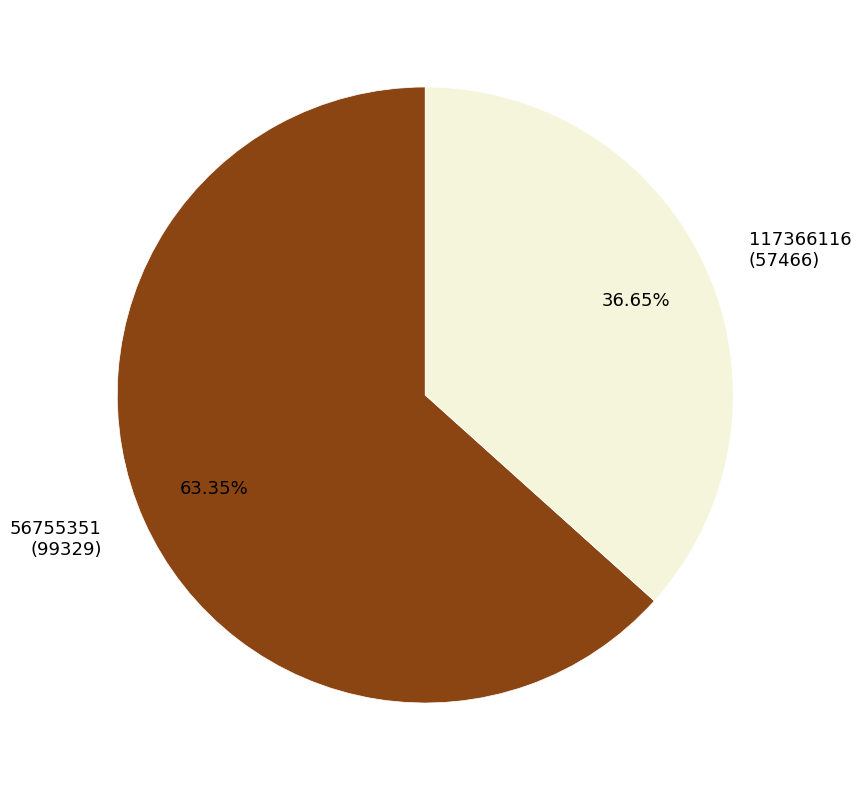

To the nearest percent, what percentage of the pie is 56755351?

63%